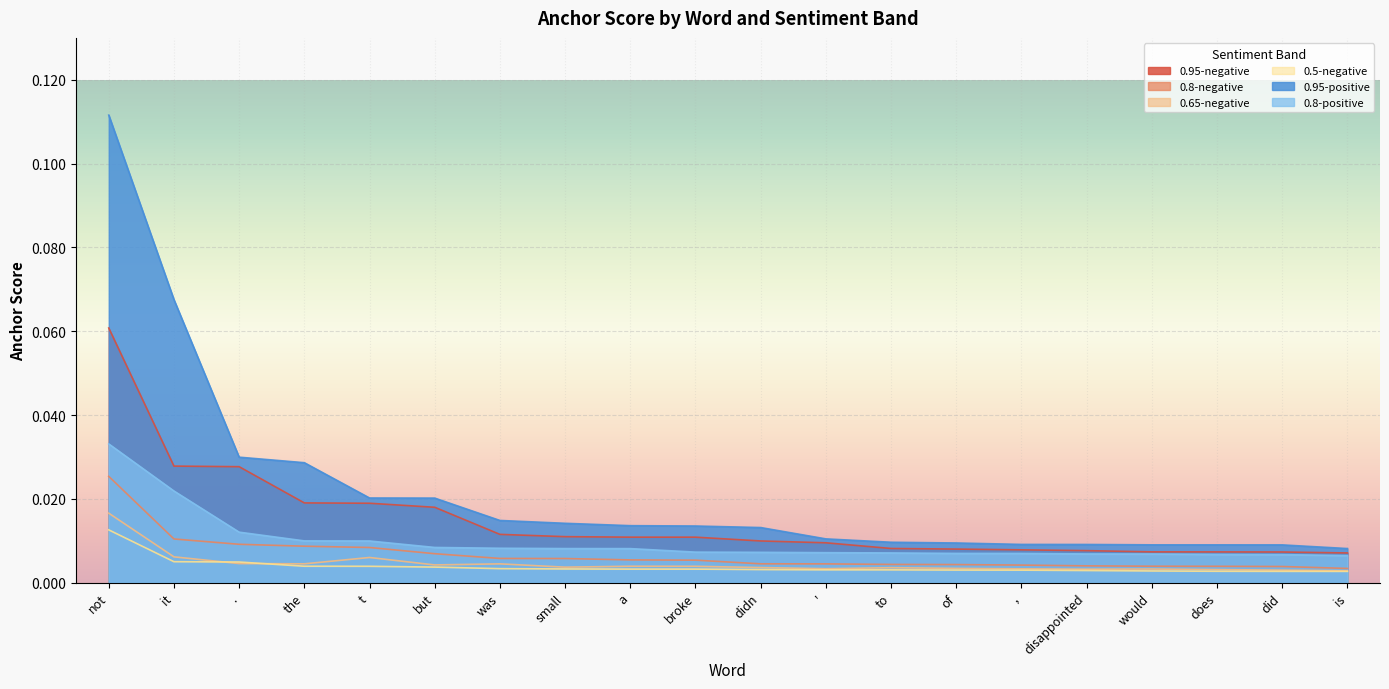

Which series changed the most between a and '?

0.95-positive